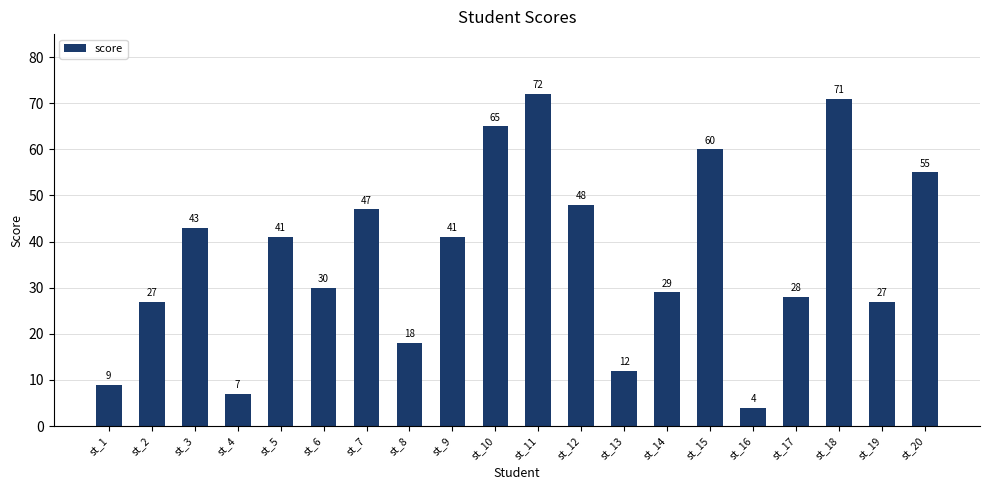

Count the number of data series in this chart.

1